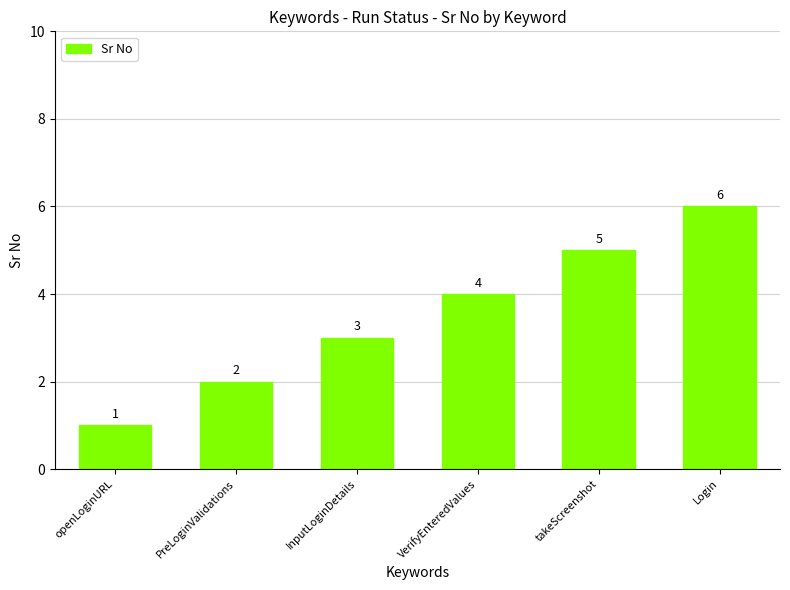

Reading left to right, list all the values displayed in this chart.

openLoginURL=1	PreLoginValidations=2	InputLoginDetails=3	VerifyEnteredValues=4	takeScreenshot=5	Login=6